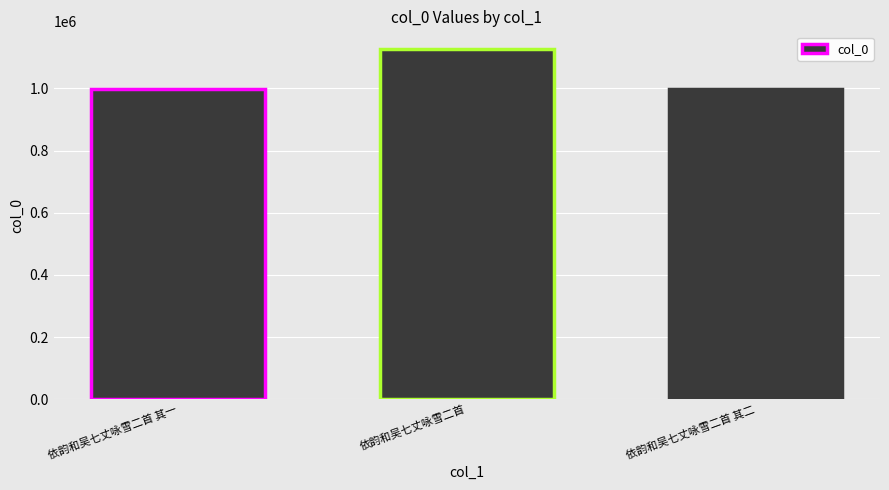

At which label is the value closest to 1063582?

依韵和吴七丈咏雪二首 其一